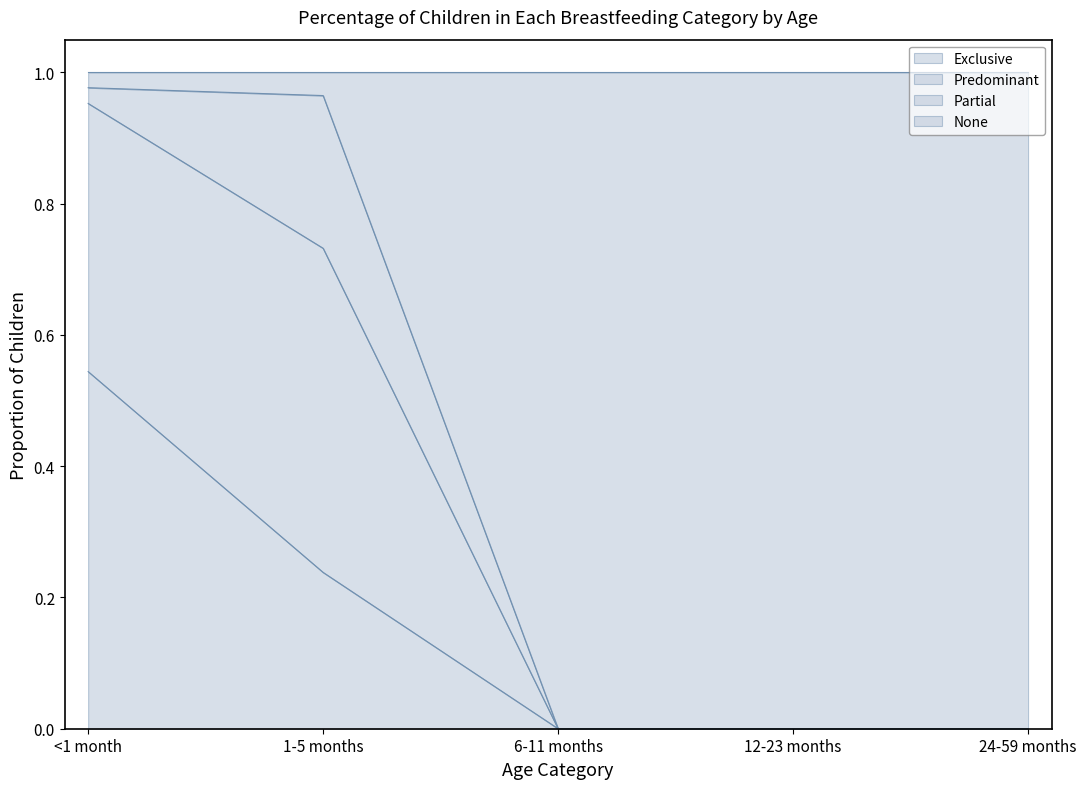

True or false: Predominant and Exclusive cross at least once.

False